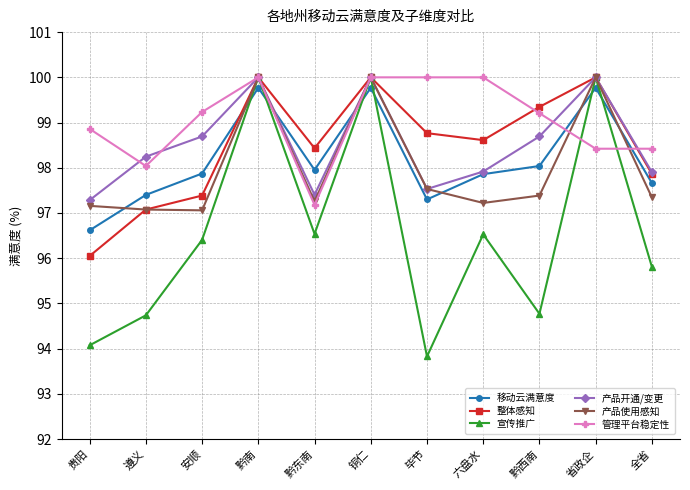

How many data points in 管理平台稳定性 are less than 99?

5